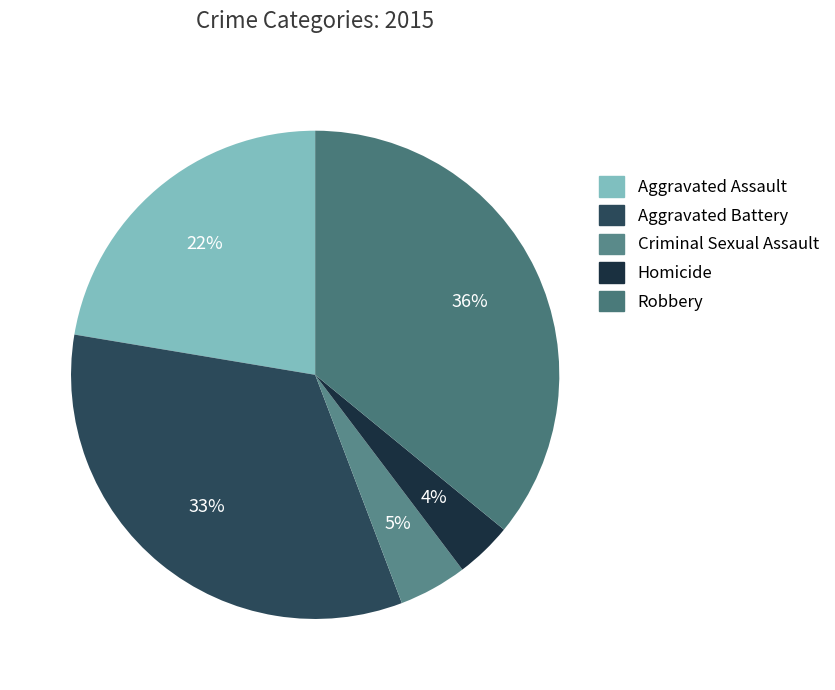

Rank the categories by value from lowest to highest.

Homicide, Criminal Sexual Assault, Aggravated Assault, Aggravated Battery, Robbery